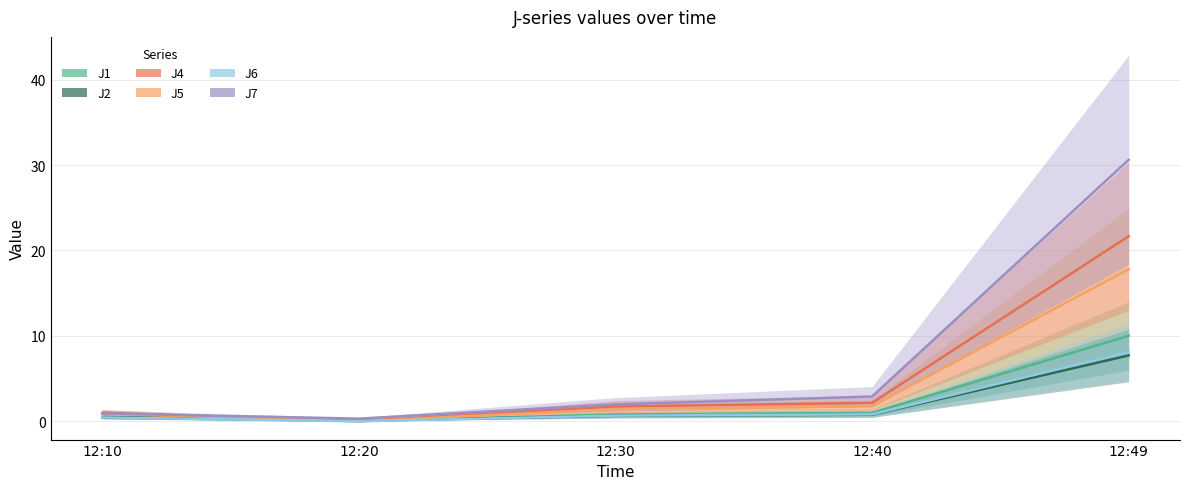

Is the value of J6 at 12:49 greater than the value of J7 at 12:30?

Yes